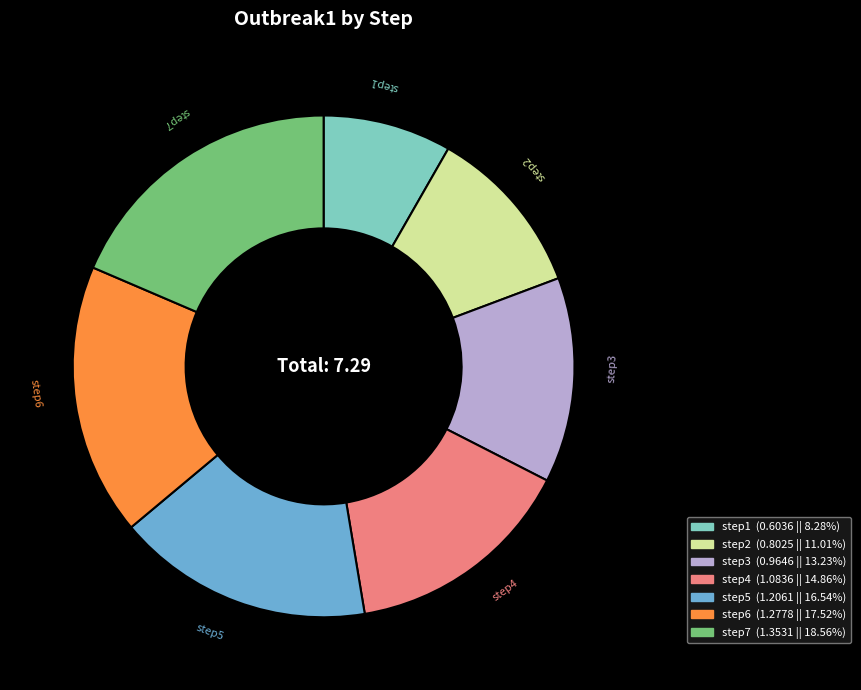

Which slice is the largest?

step7